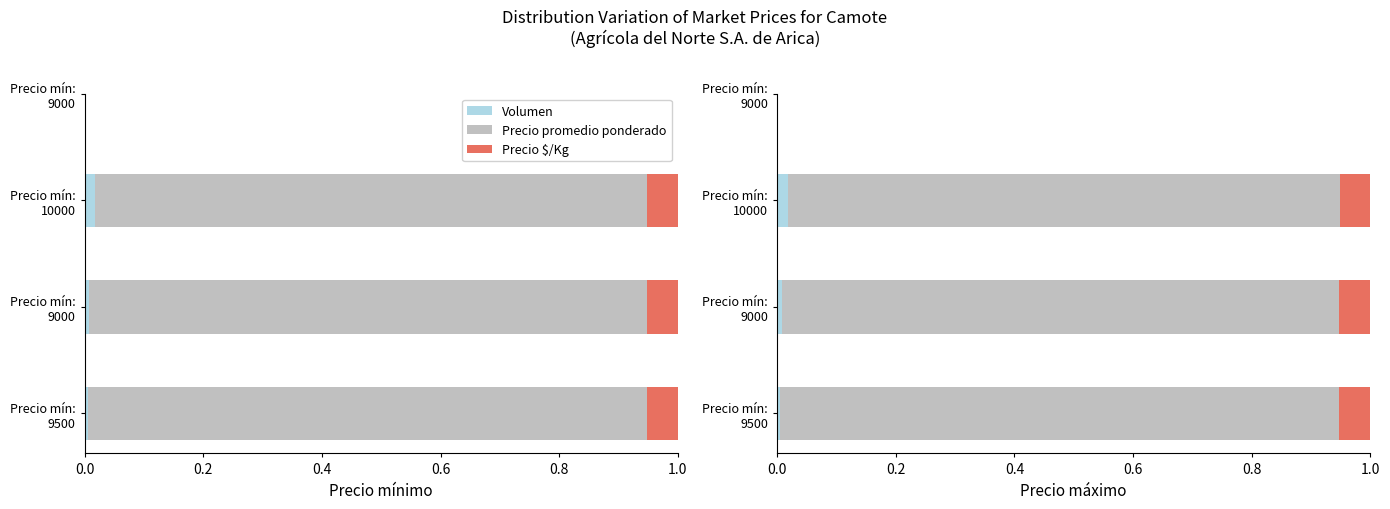

List the series in order of their peak value, highest first.

Precio promedio ponderado, Precio $/Kg, Volumen